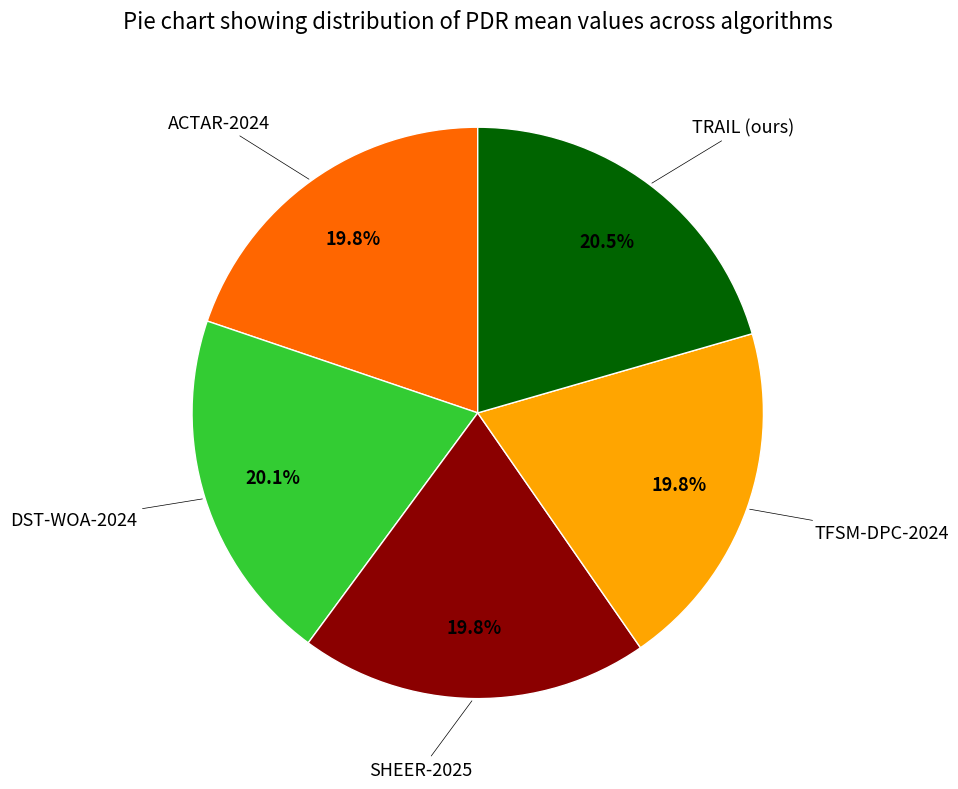

Is there a majority slice in this chart?

No